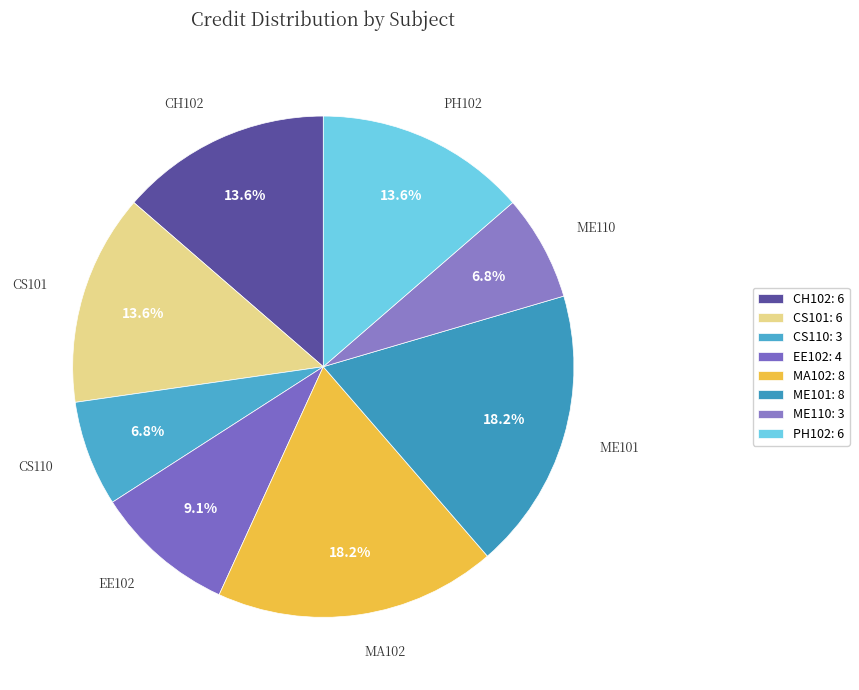

What is the smallest slice in the pie chart?

CS110